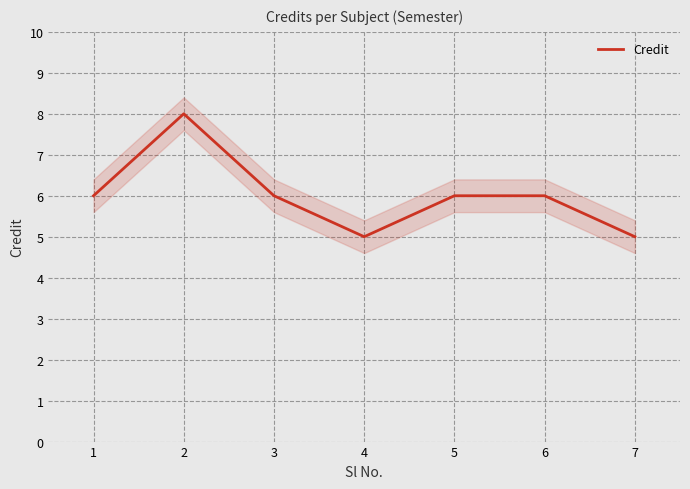

At which category does the data reach its first local valley?

3